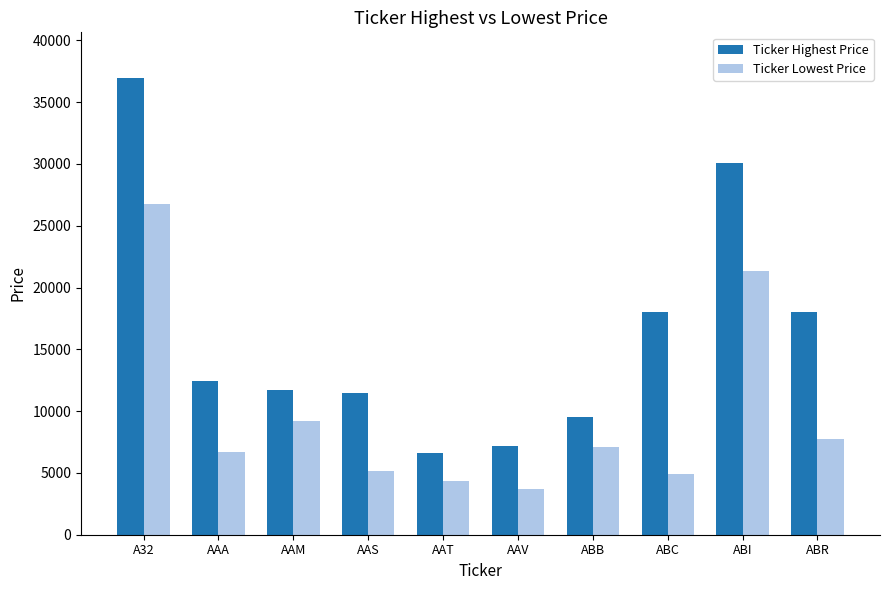

At how many categories does at least one series exceed 18889?

2